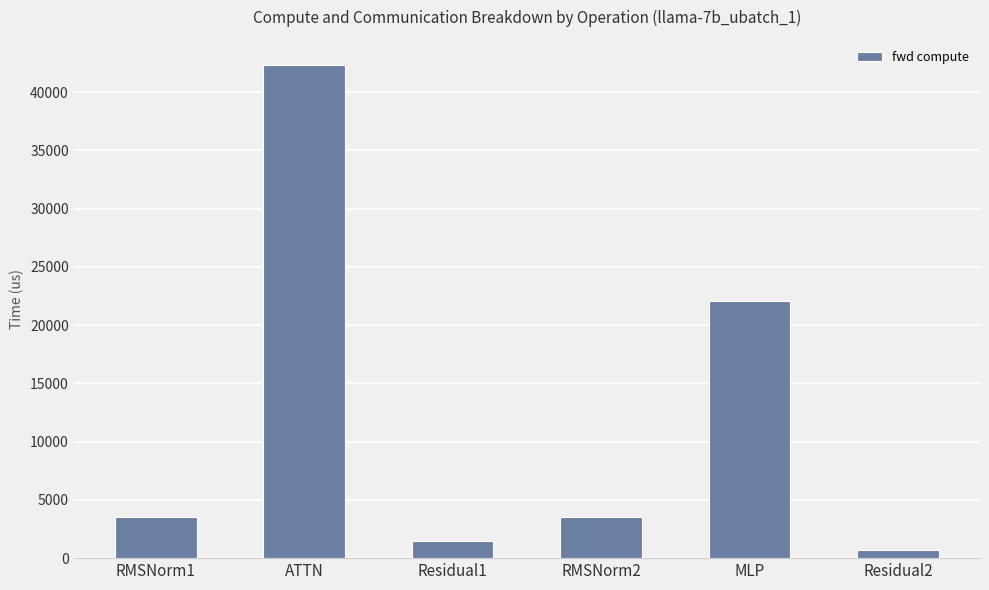

Which category has the highest value across all series?

ATTN